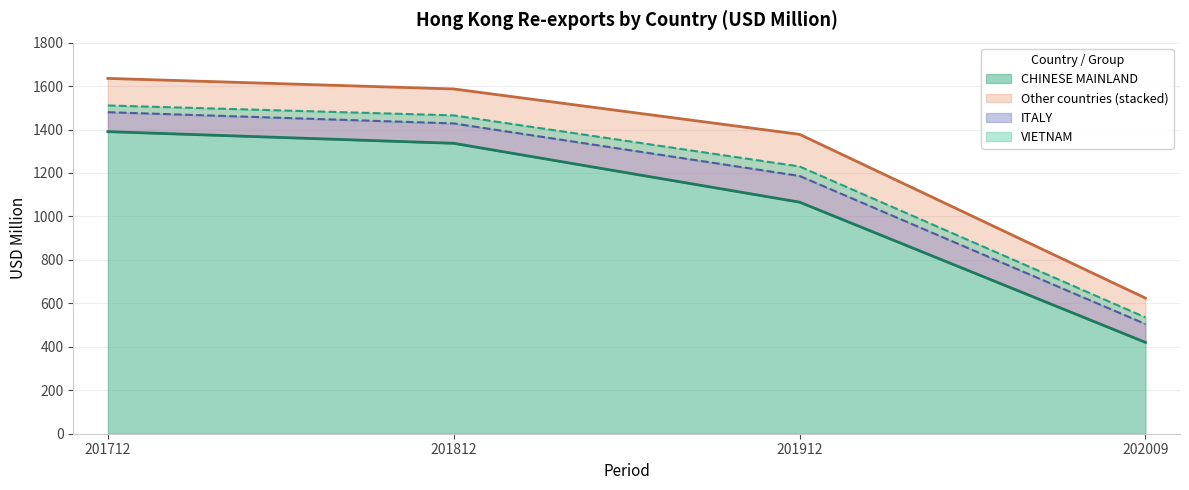

True or false: 202009 has a value of 2.8 at TURKEY.

False